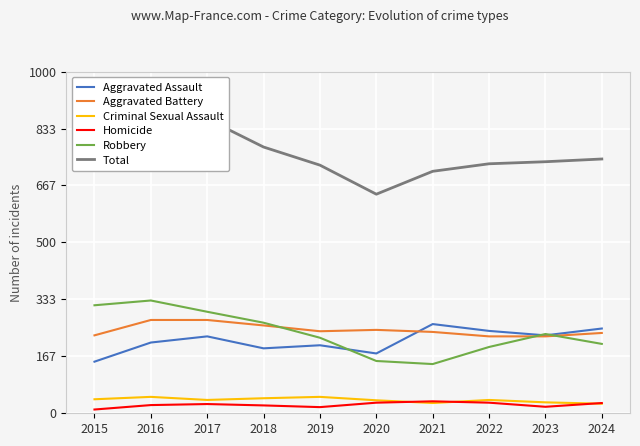

Which series has the largest total across all categories?

Total